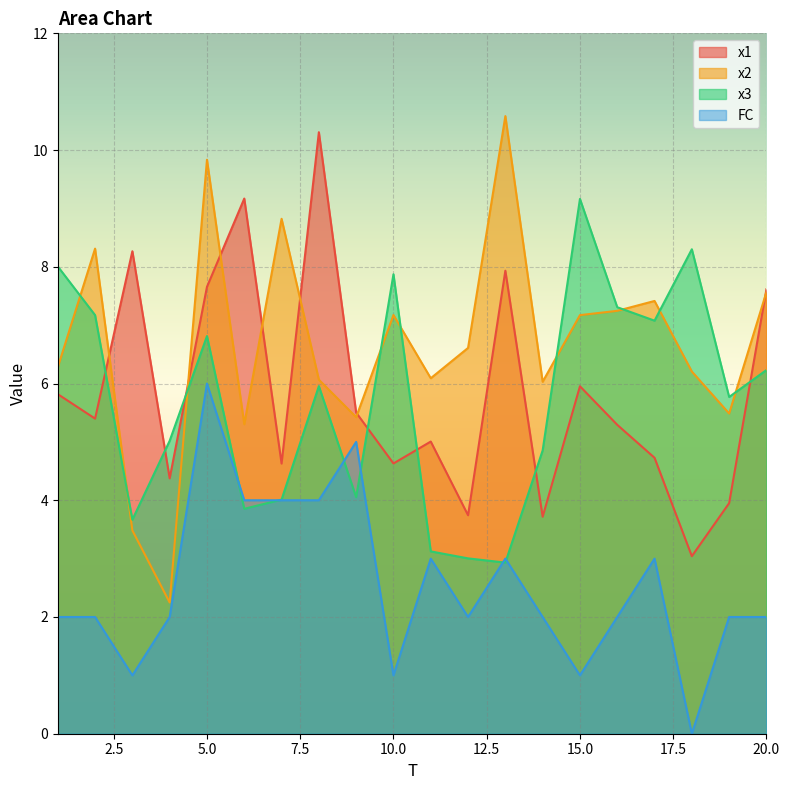

At which category is the sum across all series the highest?

5.0